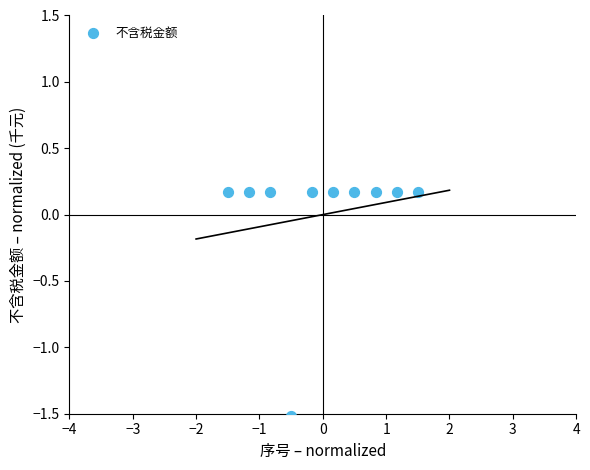

What is the range of Y values (max minus min)?

1.7